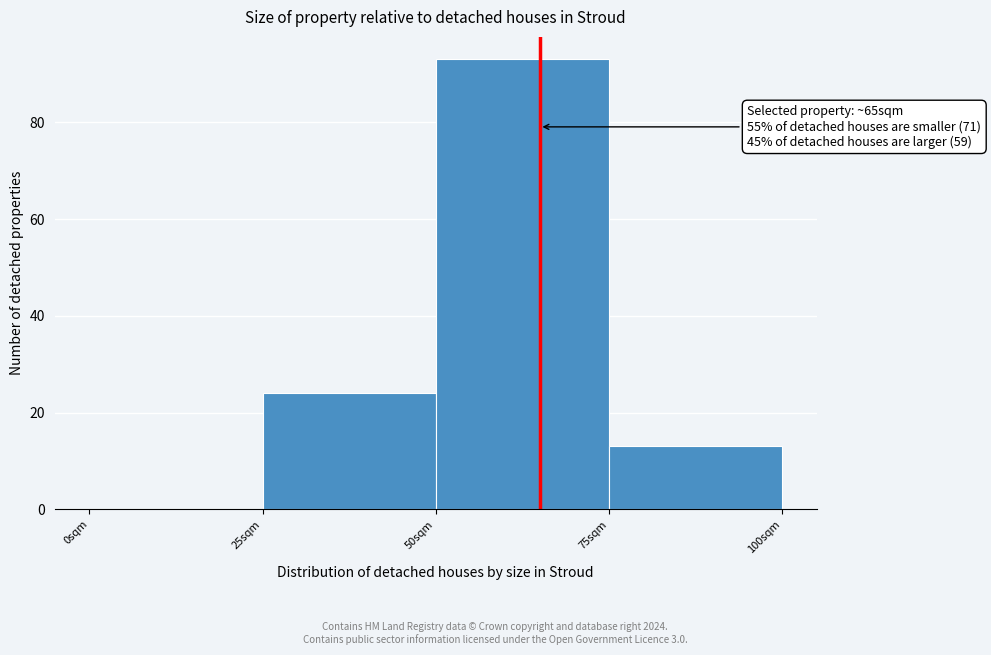

Which range on the x-axis has the tallest bar?

50 to 75